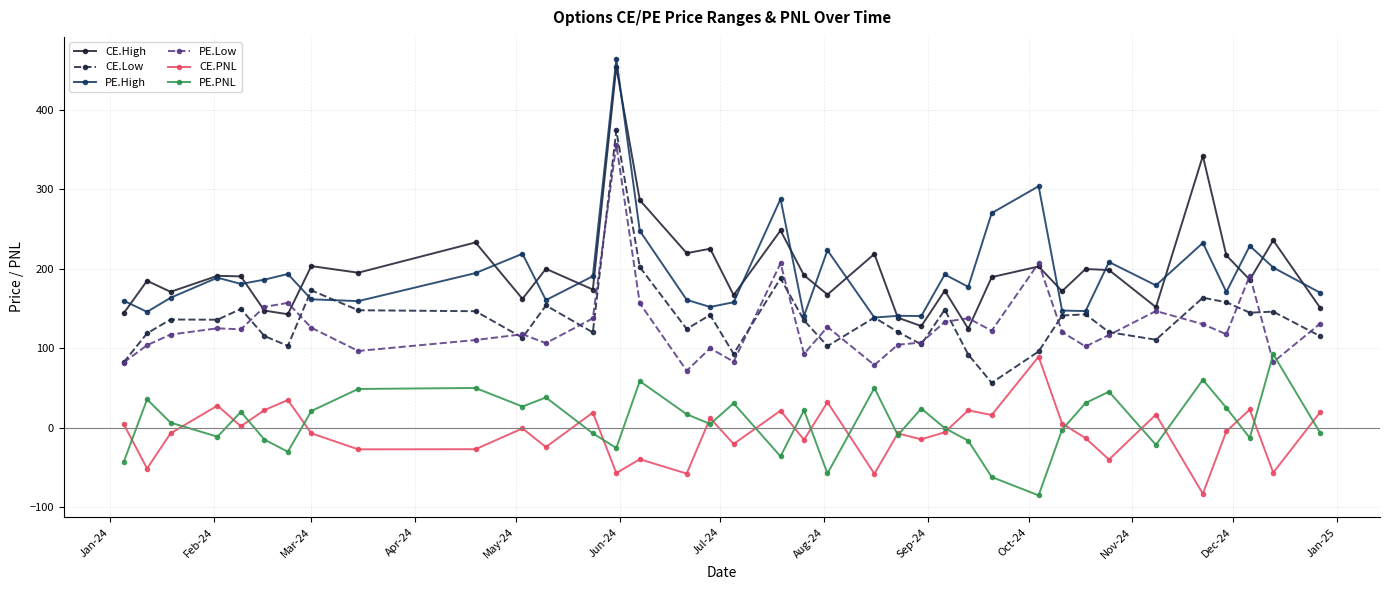

True or false: PE.PNL has more than 0 interior local peaks.

True